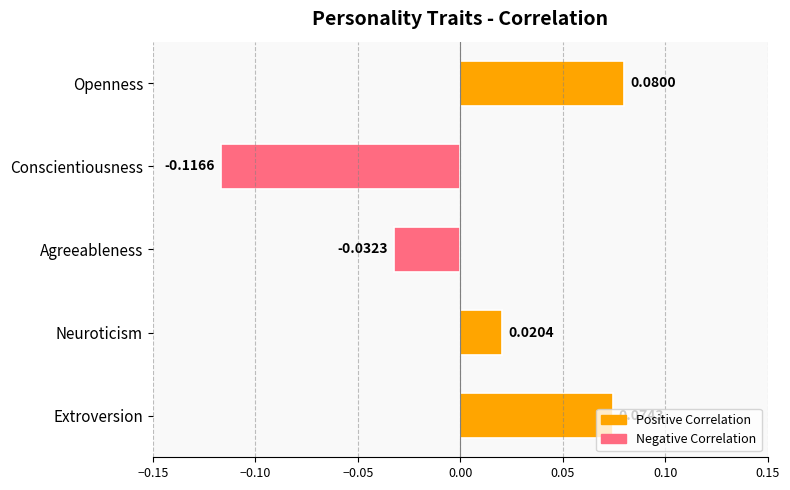

Rank the categories by value from highest to lowest.

Openness, Extroversion, Neuroticism, Agreeableness, Conscientiousness